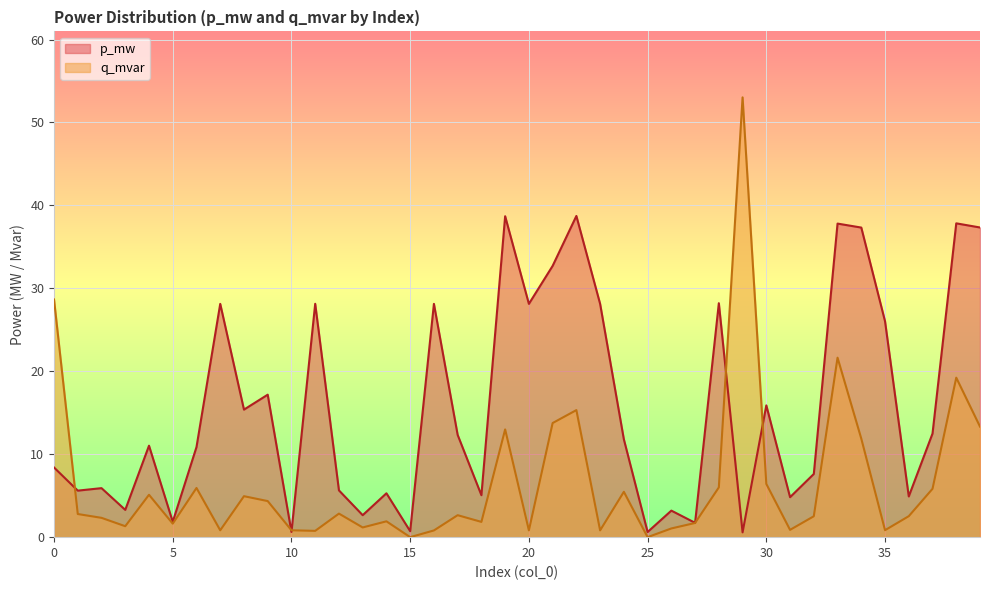

How many distinct data groups are displayed?

2